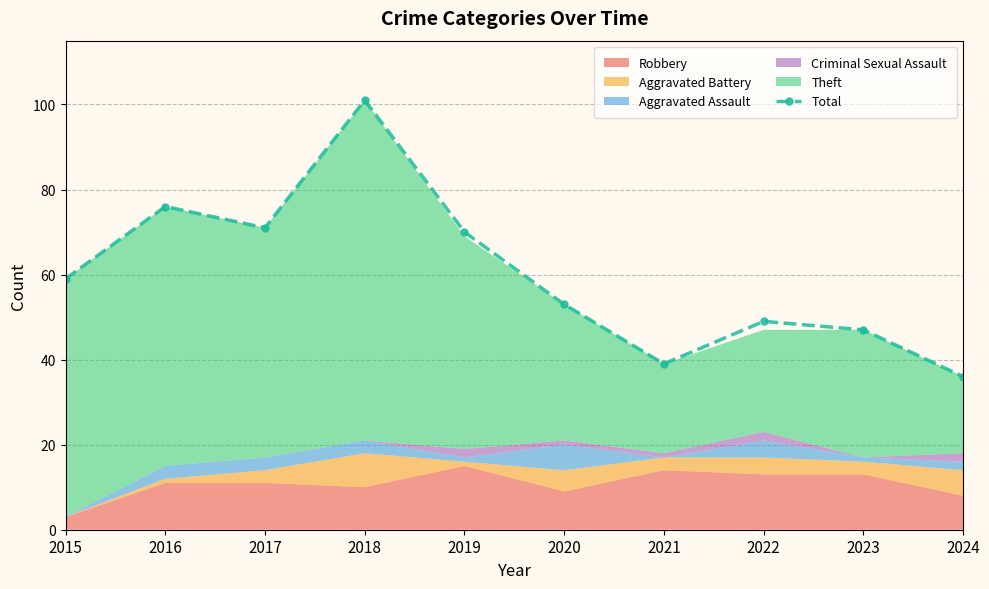

What is the approximate value at 2023, to the nearest 5?

45